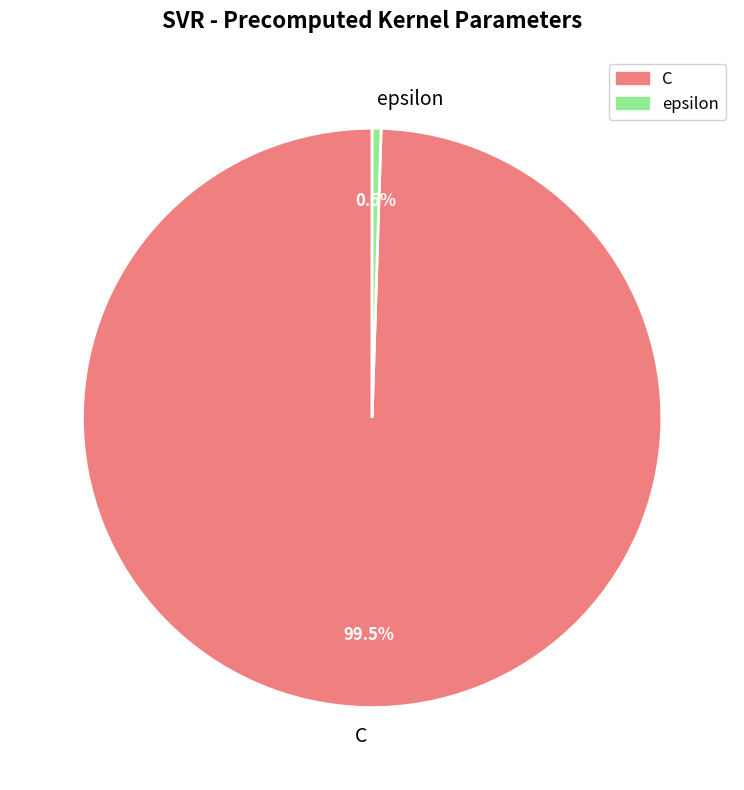

Rank the categories by value from lowest to highest.

epsilon, C